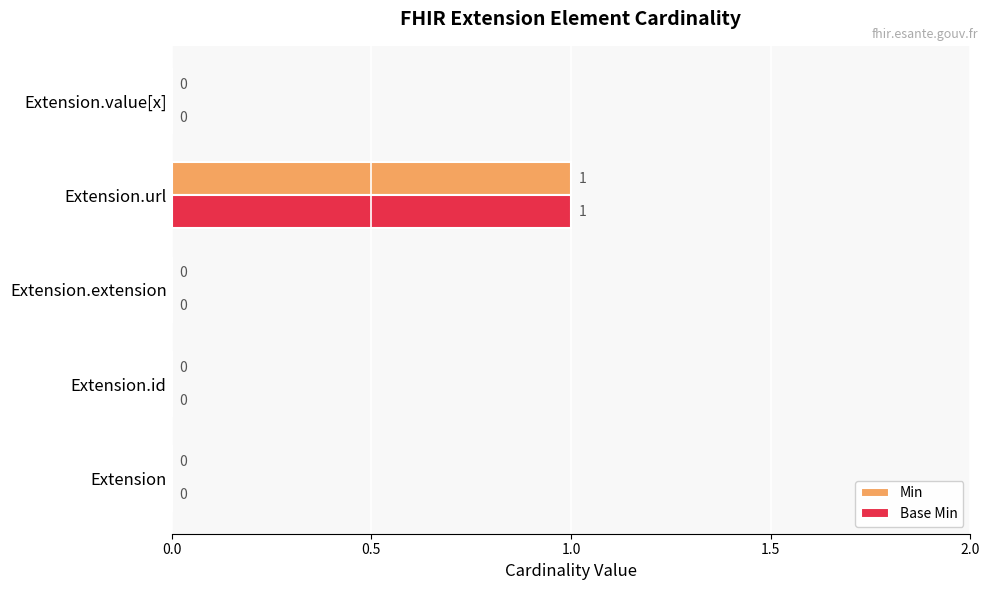

At which category is the sum across all series the highest?

Extension.url